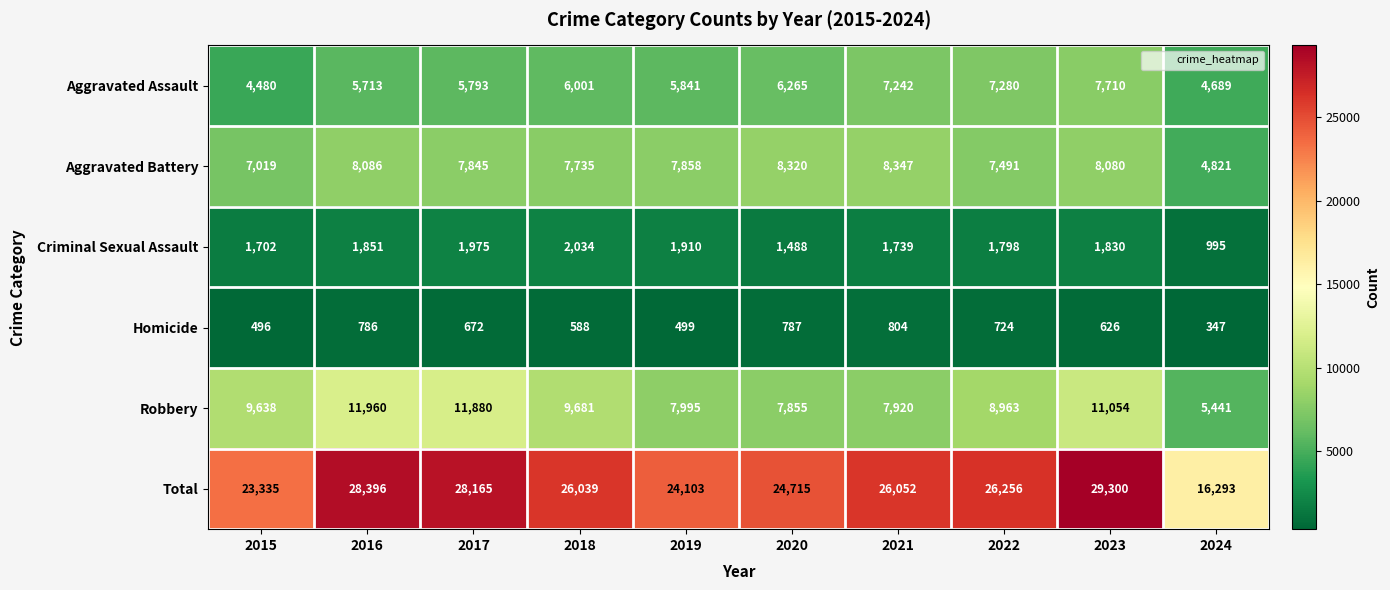

At which category does the chart reach its peak across all series?

2023